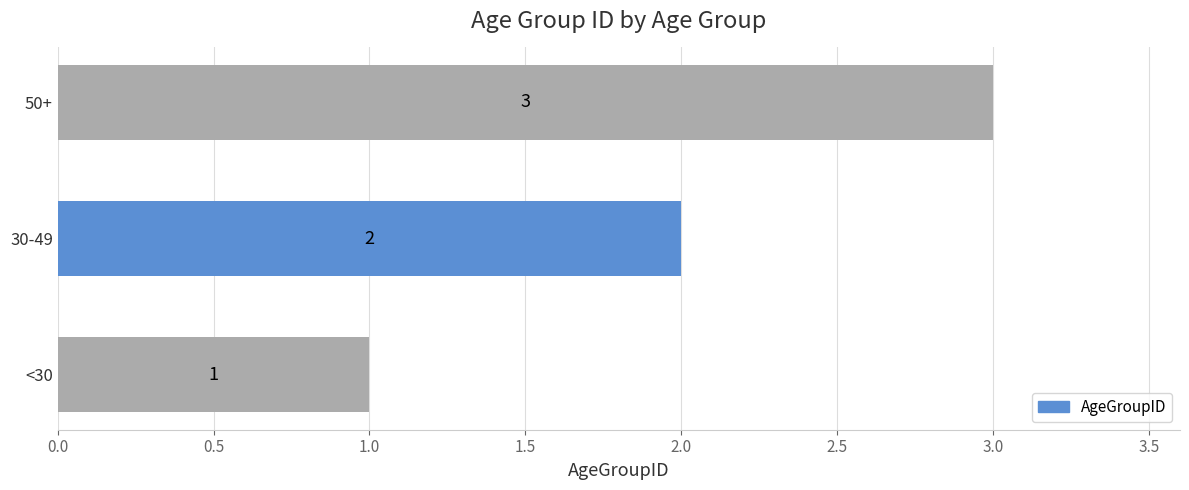

Count the values in the range 1 to 3.

3